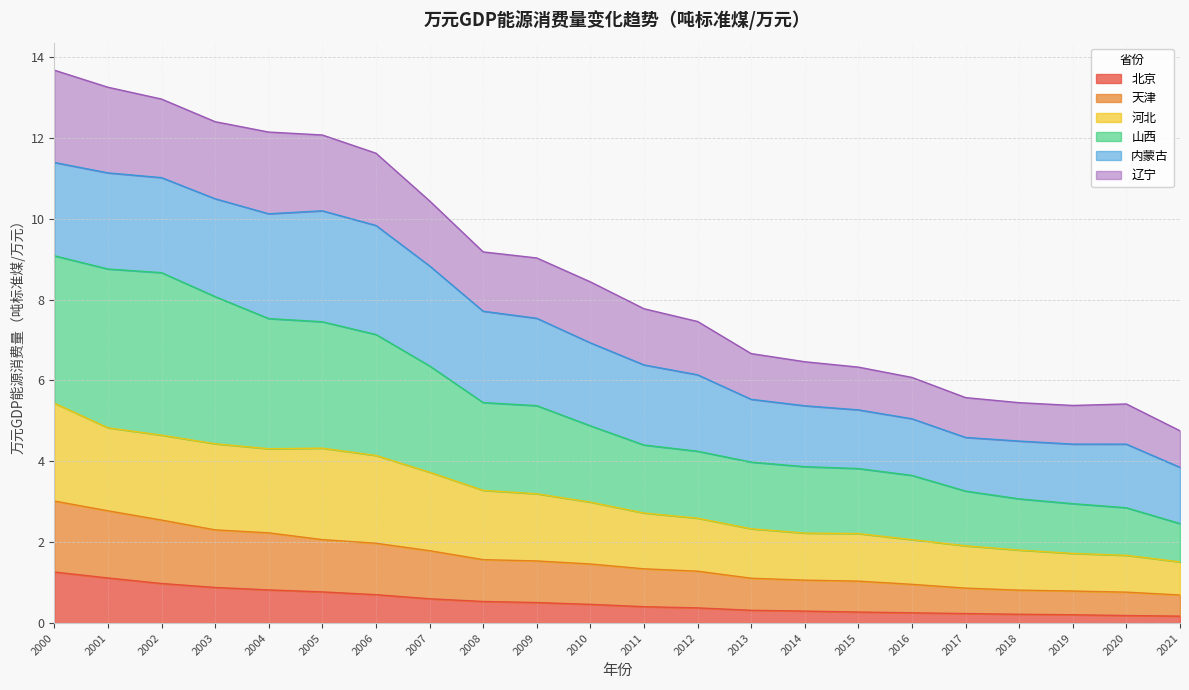

What is the total value across all series at 2003?

12.4